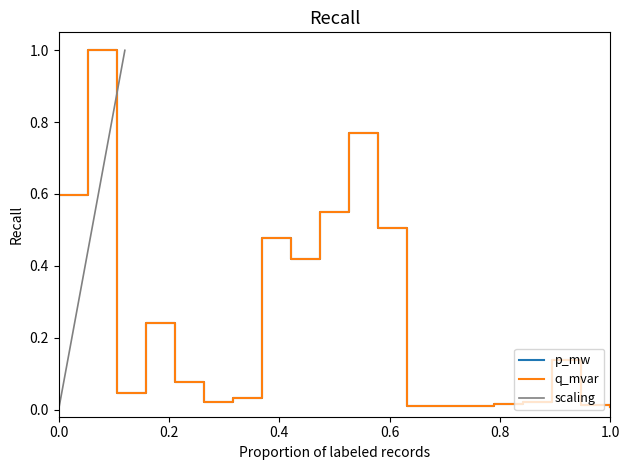

Which series has the largest range (max minus min)?

p_mw